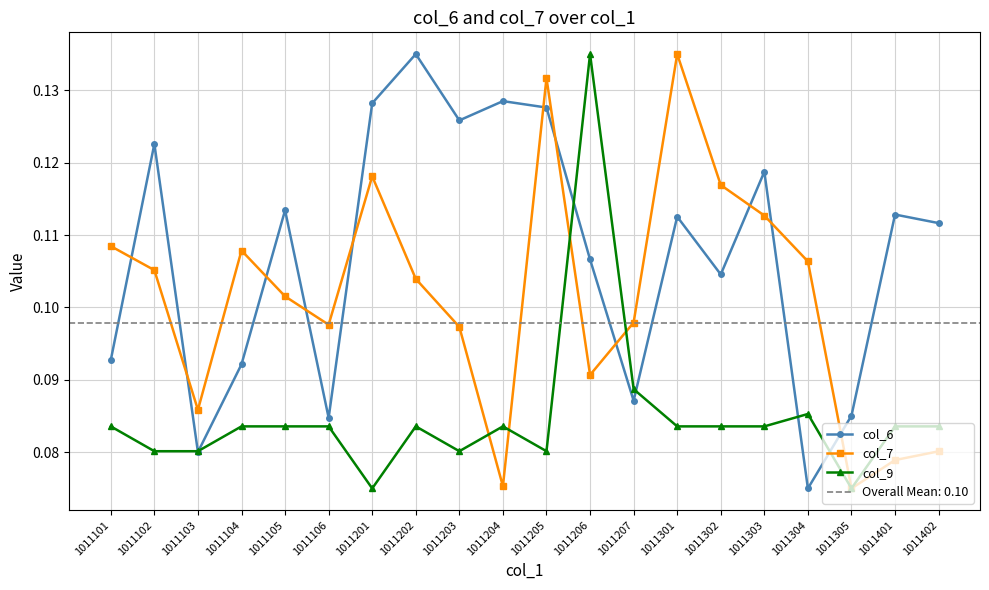

In col_9, how many points are lower than both neighbors (excluding endpoints)?

4